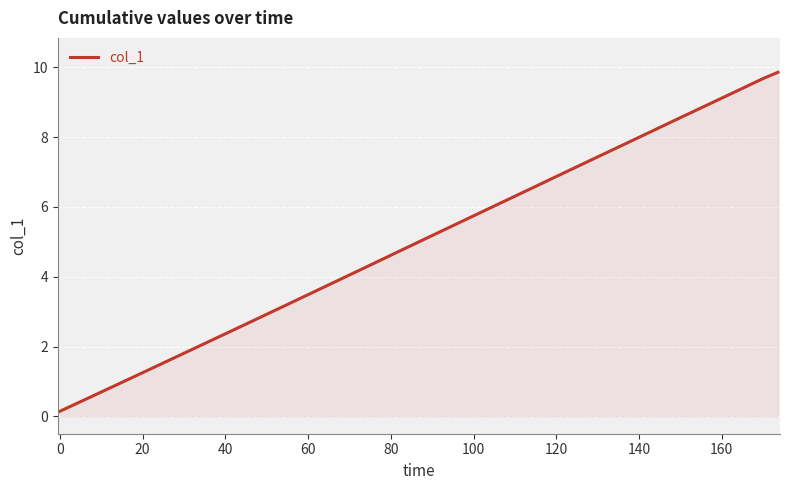

Does the chart have visible grid lines?

Yes